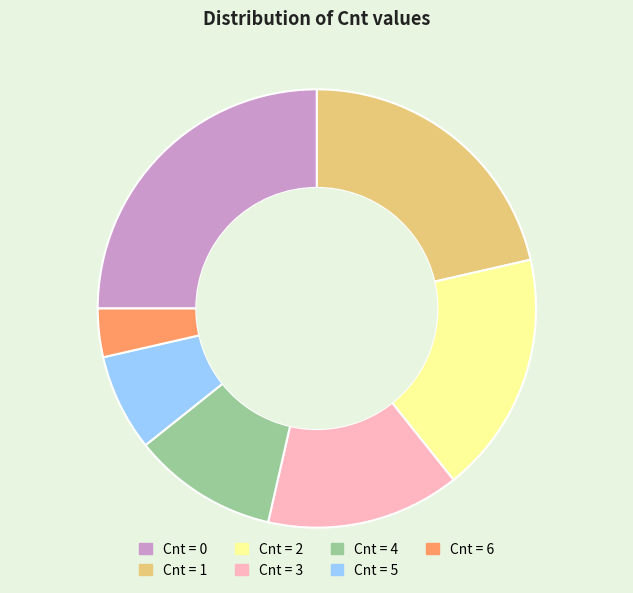

Is there a majority slice in this chart?

No